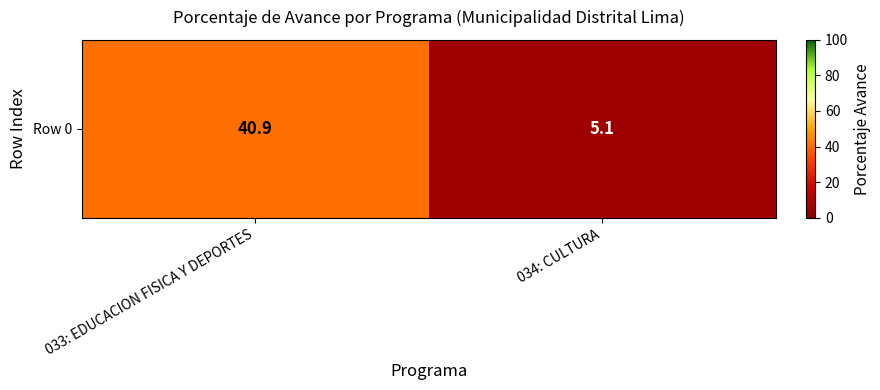

What is the difference between the values at 033: EDUCACION FISICA Y DEPORTES and 034: CULTURA?

35.8